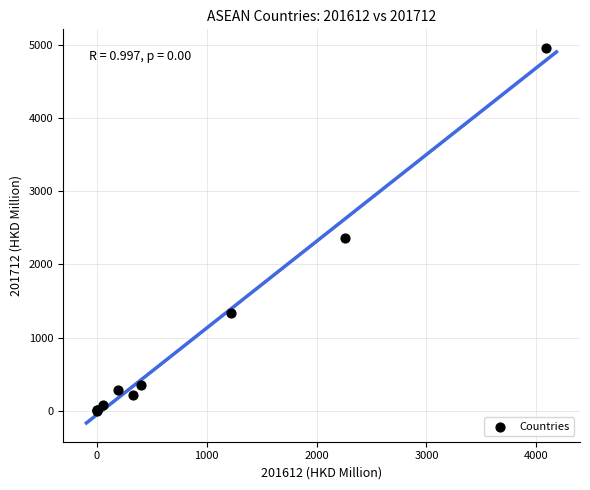

What Y value in the scatter plot is closest to 2480?

2360.6